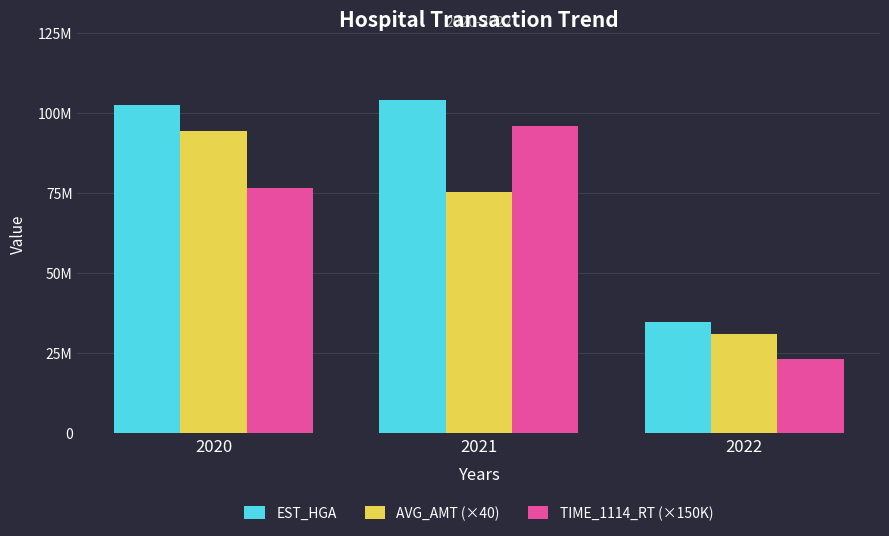

The EST_HGA series shows 102638808 at 2020. True or false?

True